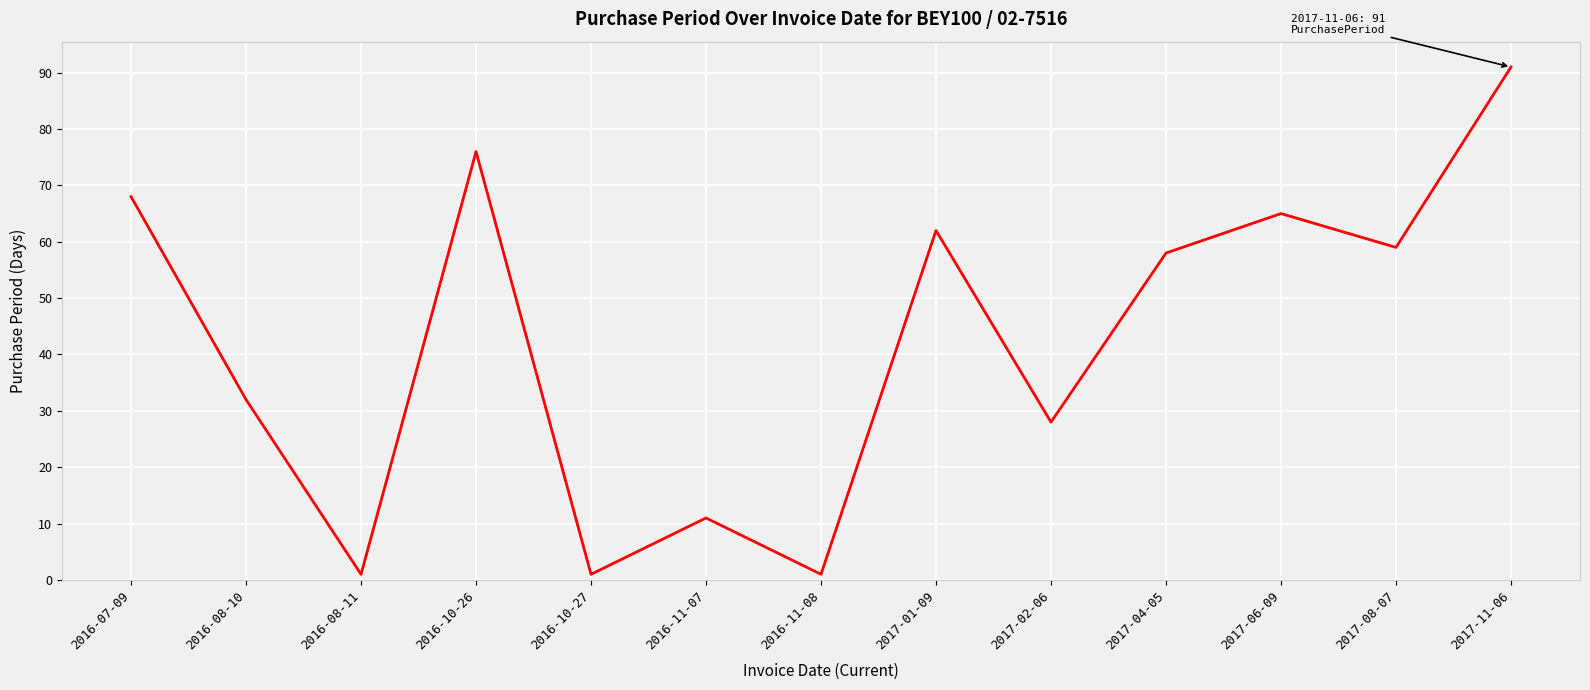

What is the greatest value displayed?

91